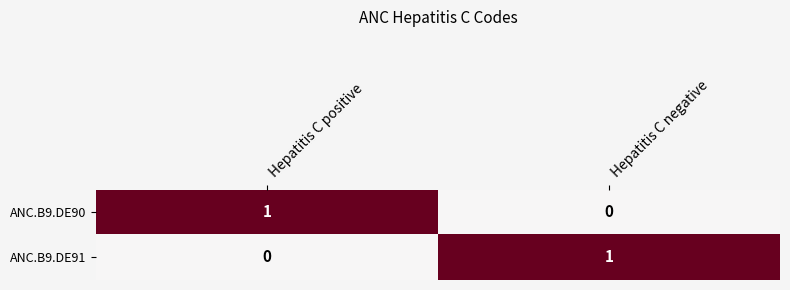

Is it true that ANC.B9.DE90 equals 1 at Hepatitis C positive?

True